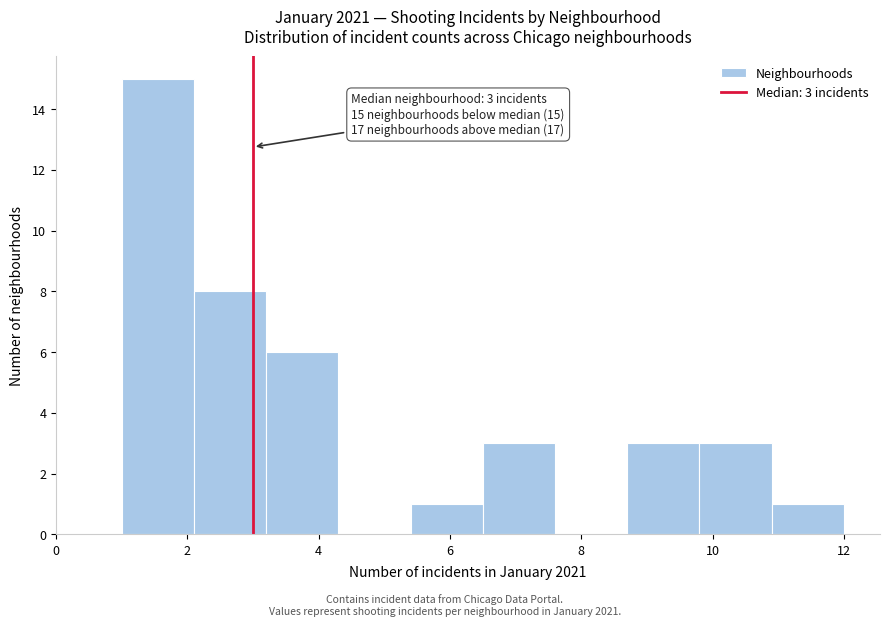

Over which range of the x-axis is the bar tallest?

1.0 to 2.1